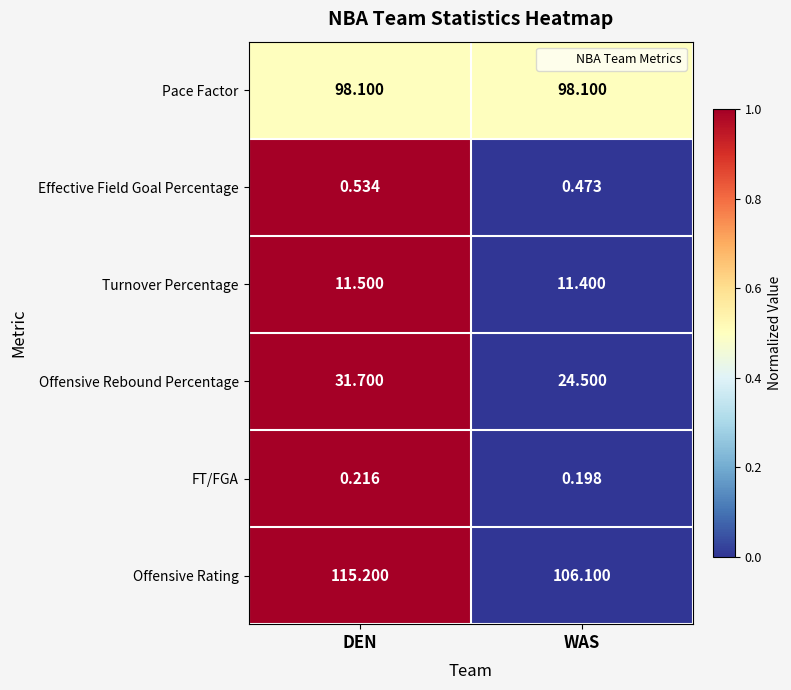

At which category does the chart reach its minimum across all series?

WAS